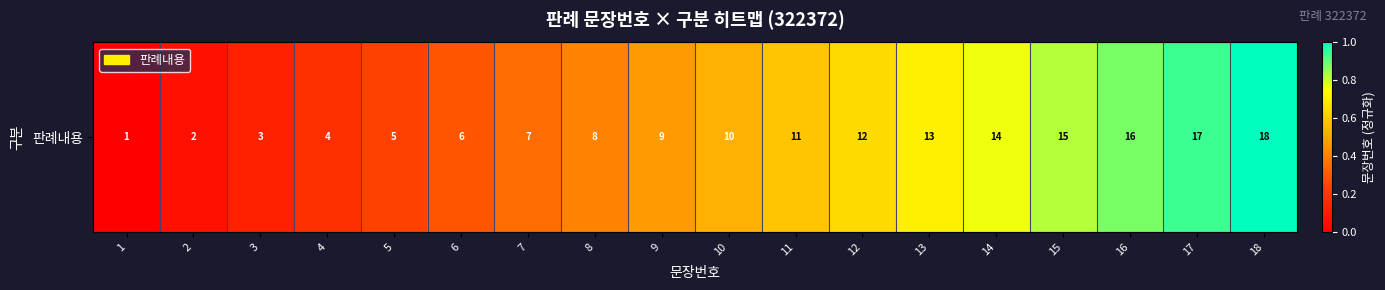

List the labels in order of value, smallest first.

1, 2, 3, 4, 5, 6, 7, 8, 9, 10, 11, 12, 13, 14, 15, 16, 17, 18